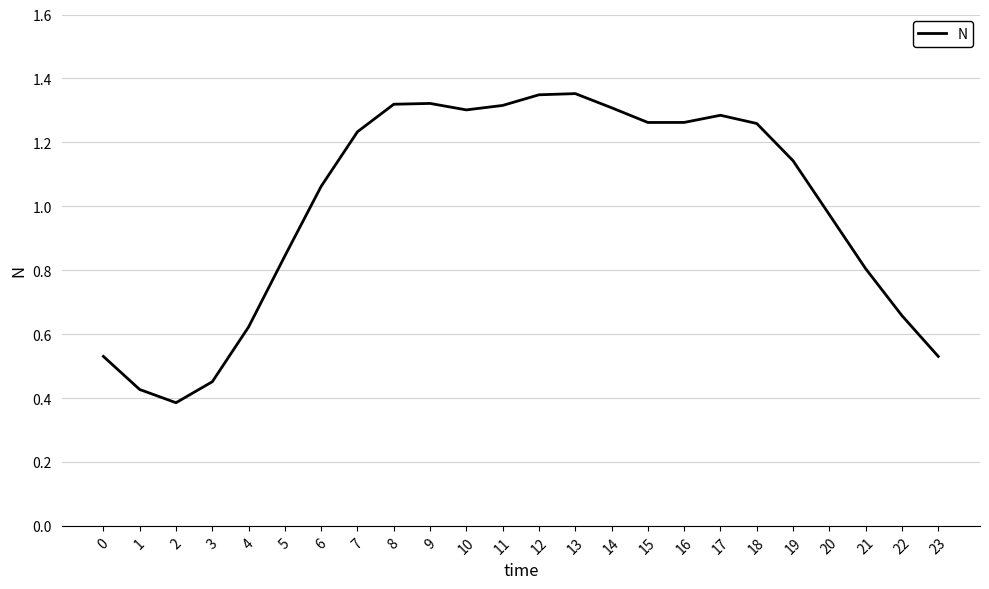

Is it true that the value at 17 is 1.7?

False